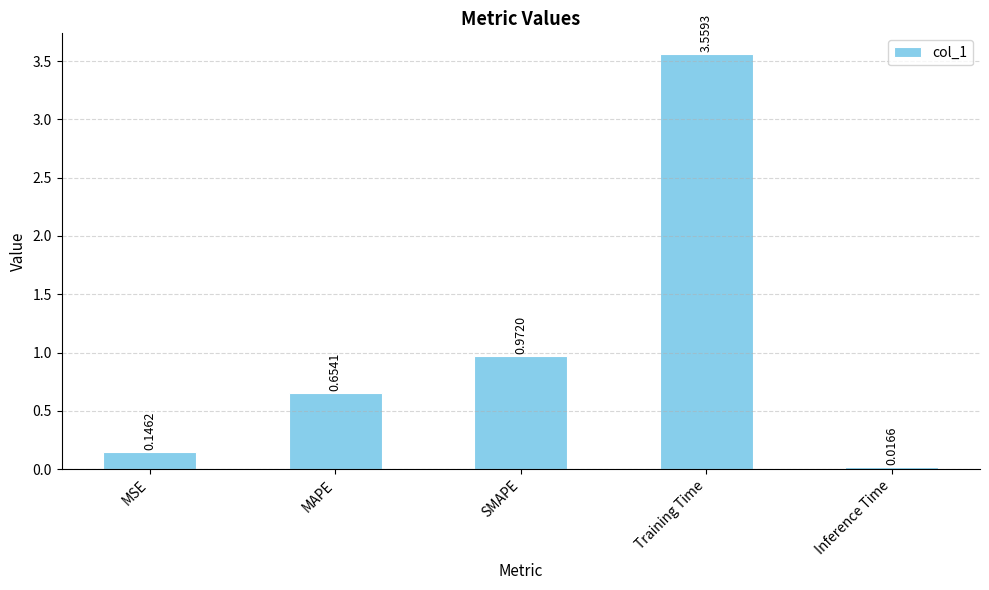

List the labels in order of value, smallest first.

Inference Time, MSE, MAPE, SMAPE, Training Time